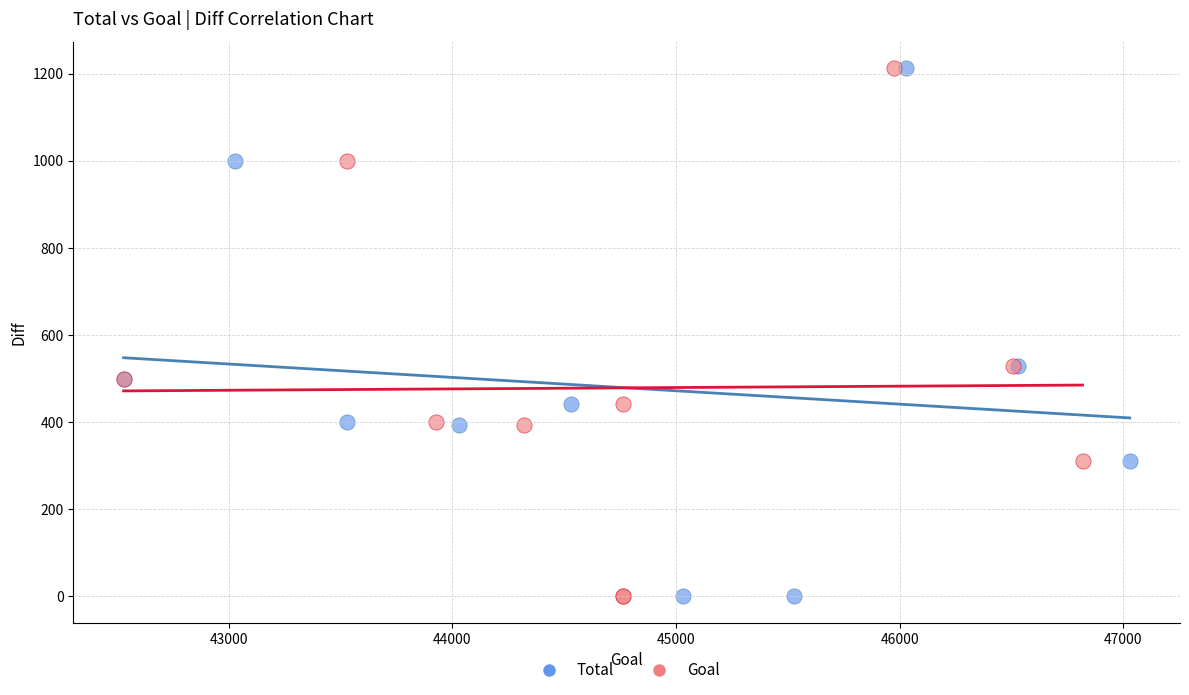

What are all the series names shown in the legend?

Total, Goal